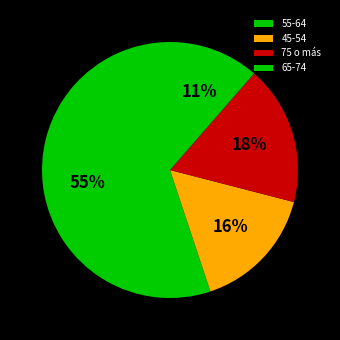

Which has a higher value, 45-54 or 65-74?

45-54